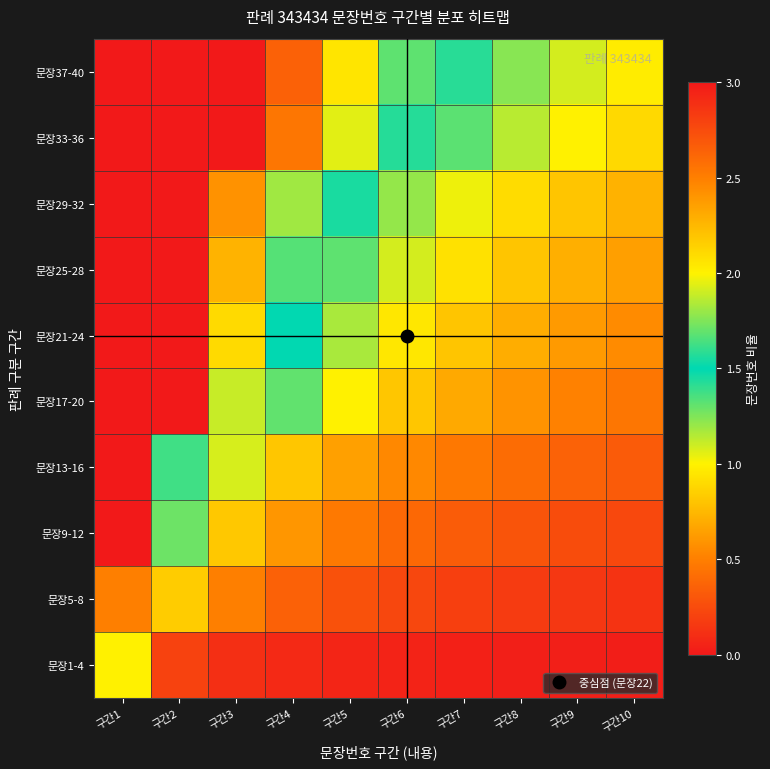

Which has a higher value, 구간1 or 구간3?

구간1